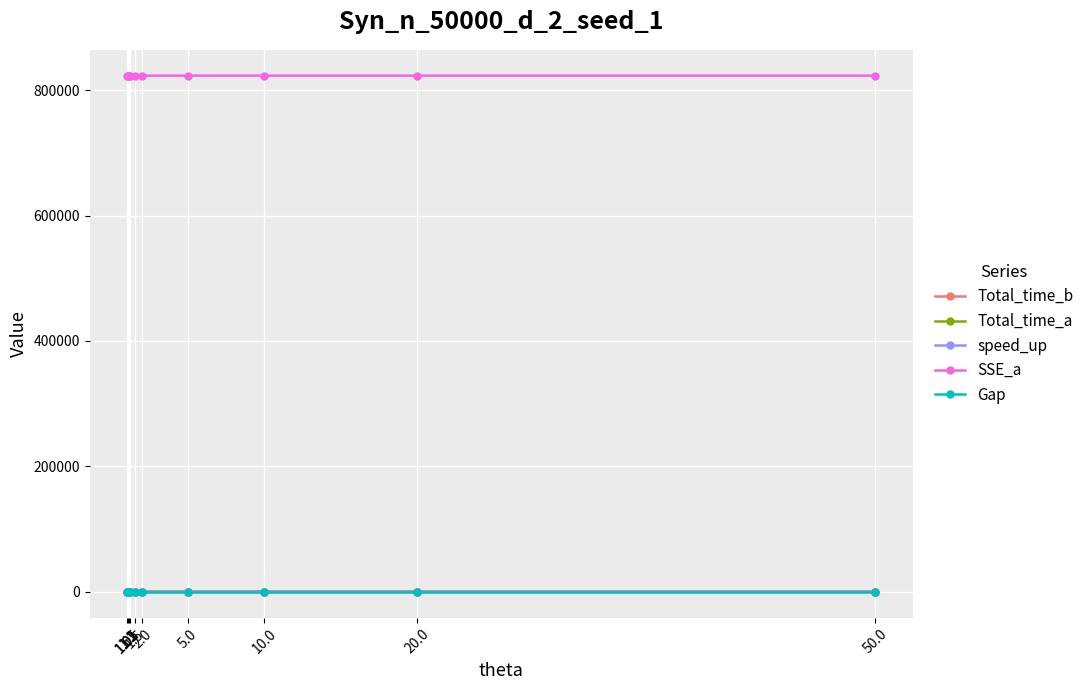

What is the value of the Total_time_a point at the 7th from the left?

100.0